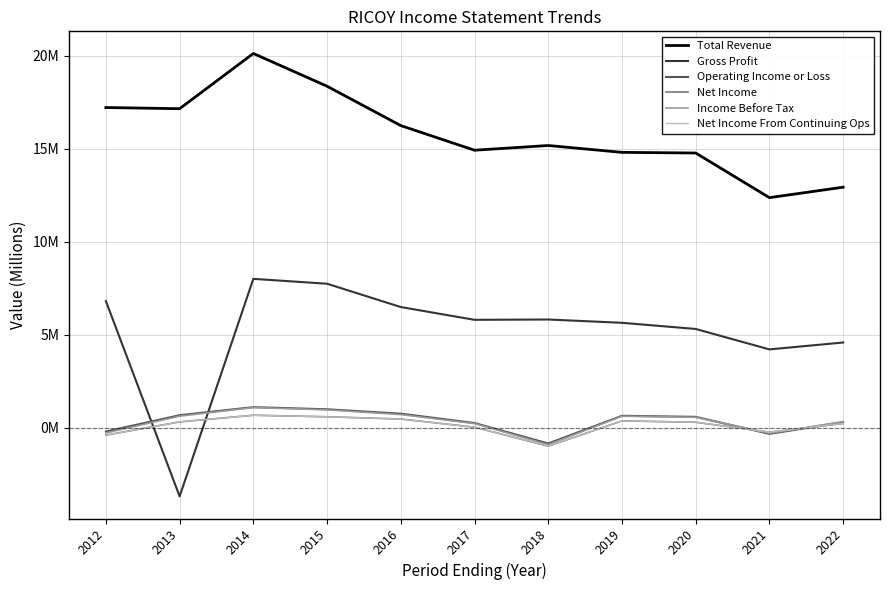

After their last crossing, which series has the higher values: Gross Profit or Income Before Tax?

Gross Profit